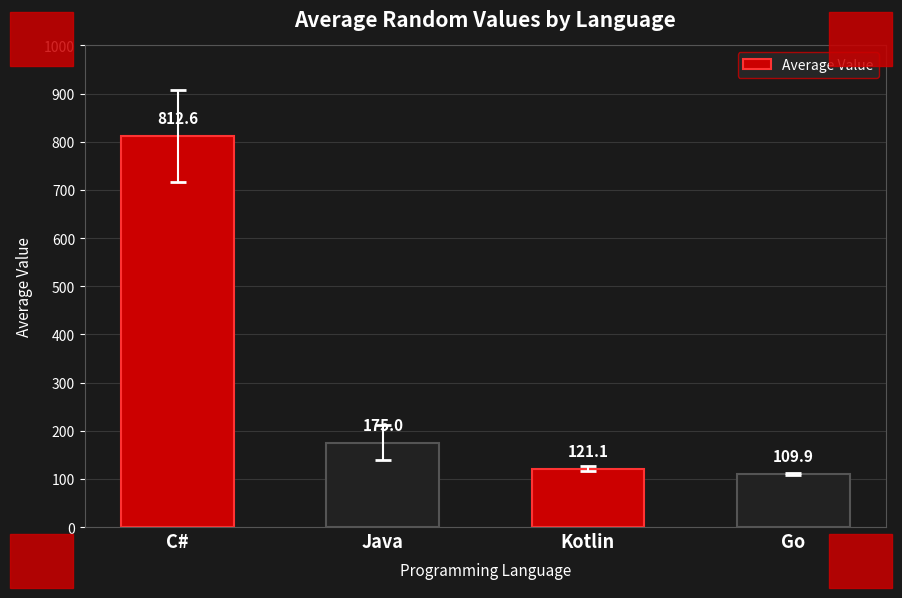

Reading right to left, list all the values displayed in this chart.

109.9	121.1	175.0	812.6